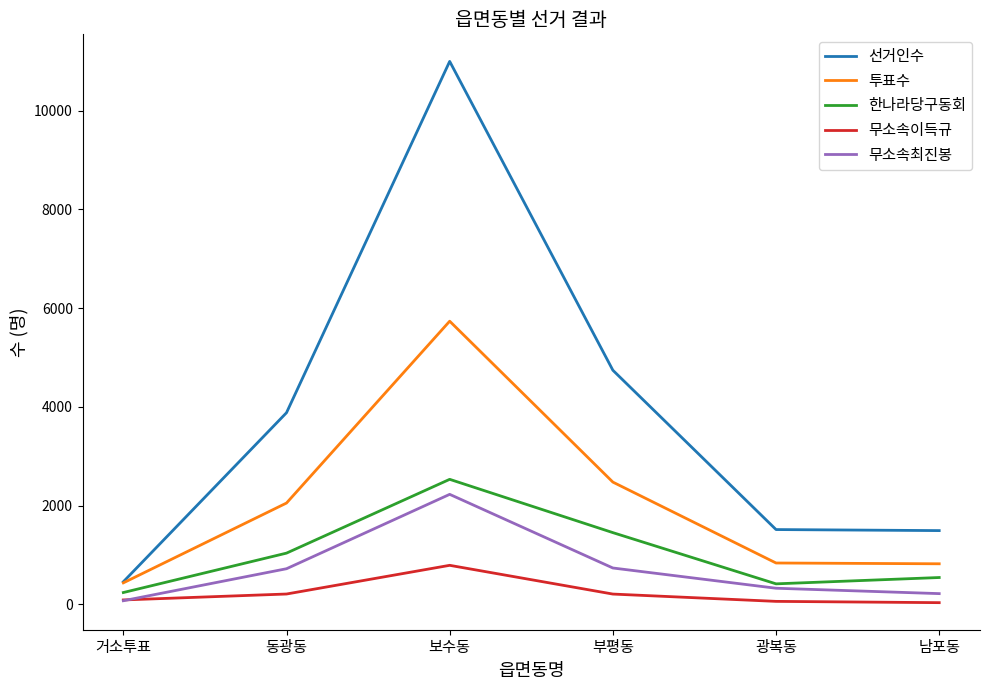

What is the difference between the highest and lowest values at 보수동?

10203